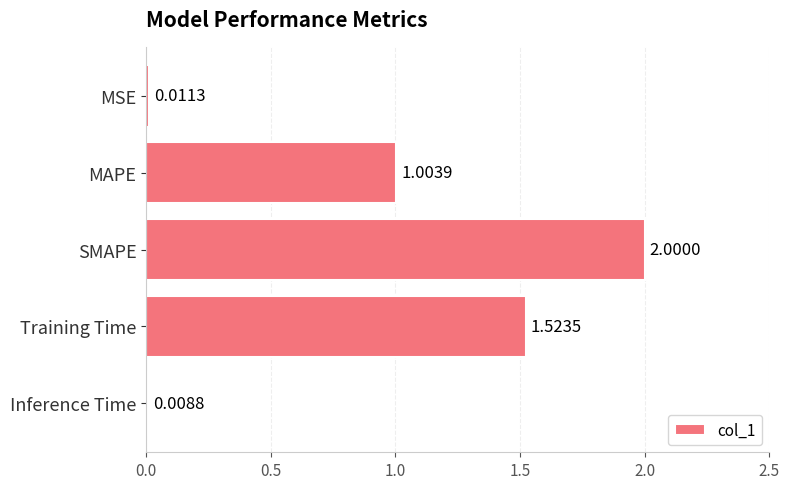

What is the label of the 4th bar from the bottom?

MAPE